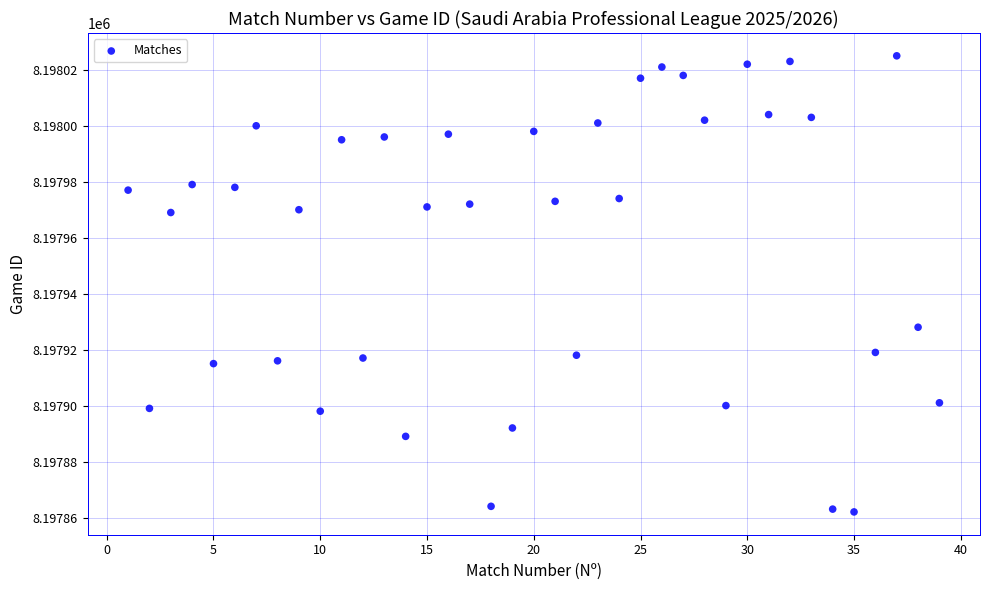

What Y value in the scatter plot is closest to 8197943?

8197928